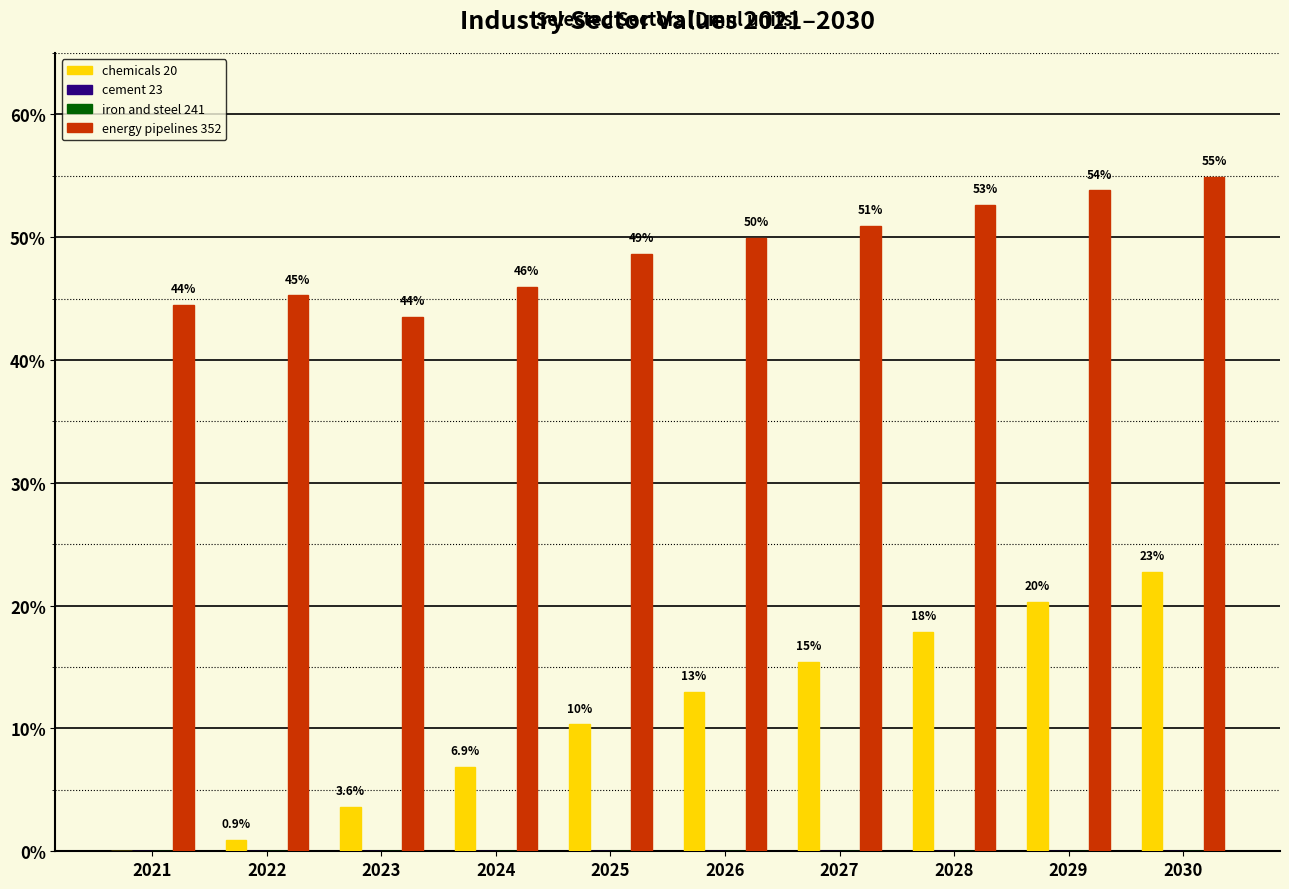

Reading right to left, extract all data points from this chart.

chemicals 20: 2030=0.2	2029=0.2	2028=0.2	2027=0.2	2026=0.1	2025=0.1	2024=0.1	2023=0.0	2022=0.0	2021=0.0
cement 23: 2030=0.0	2029=0.0	2028=0.0	2027=0.0	2026=0.0	2025=0.0	2024=0.0	2023=0.0	2022=0.0	2021=0.0
iron and steel 241: 2030=0.0	2029=0.0	2028=0.0	2027=0.0	2026=0.0	2025=0.0	2024=0.0	2023=0.0	2022=0.0	2021=0.0
energy pipelines 352: 2030=0.5	2029=0.5	2028=0.5	2027=0.5	2026=0.5	2025=0.5	2024=0.5	2023=0.4	2022=0.5	2021=0.4